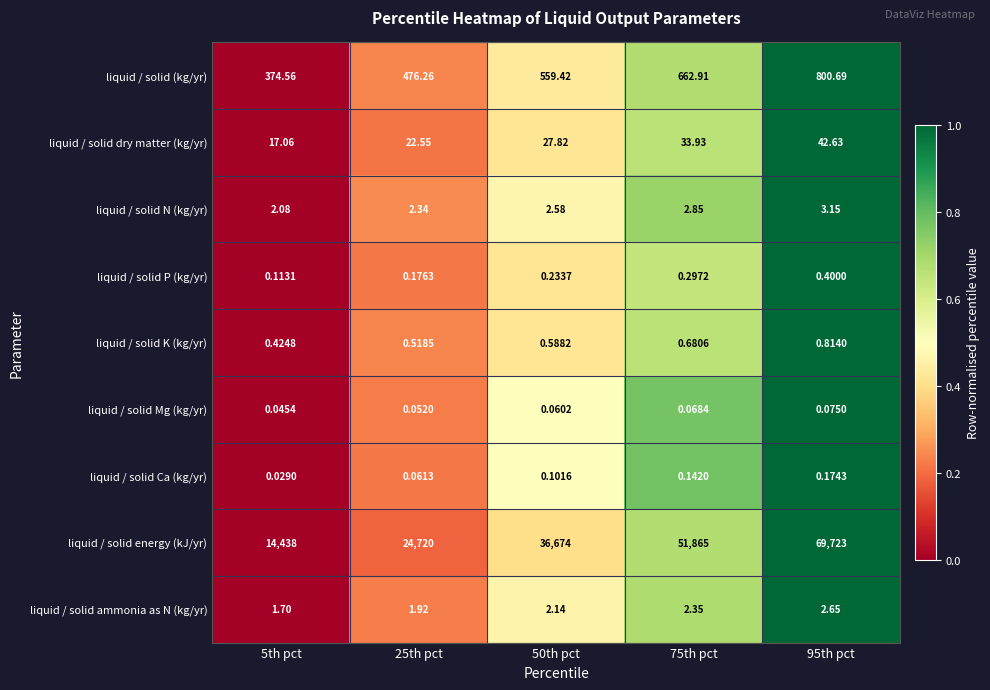

Which series has the widest spread of values?

liquid / solid energy (kJ/yr)